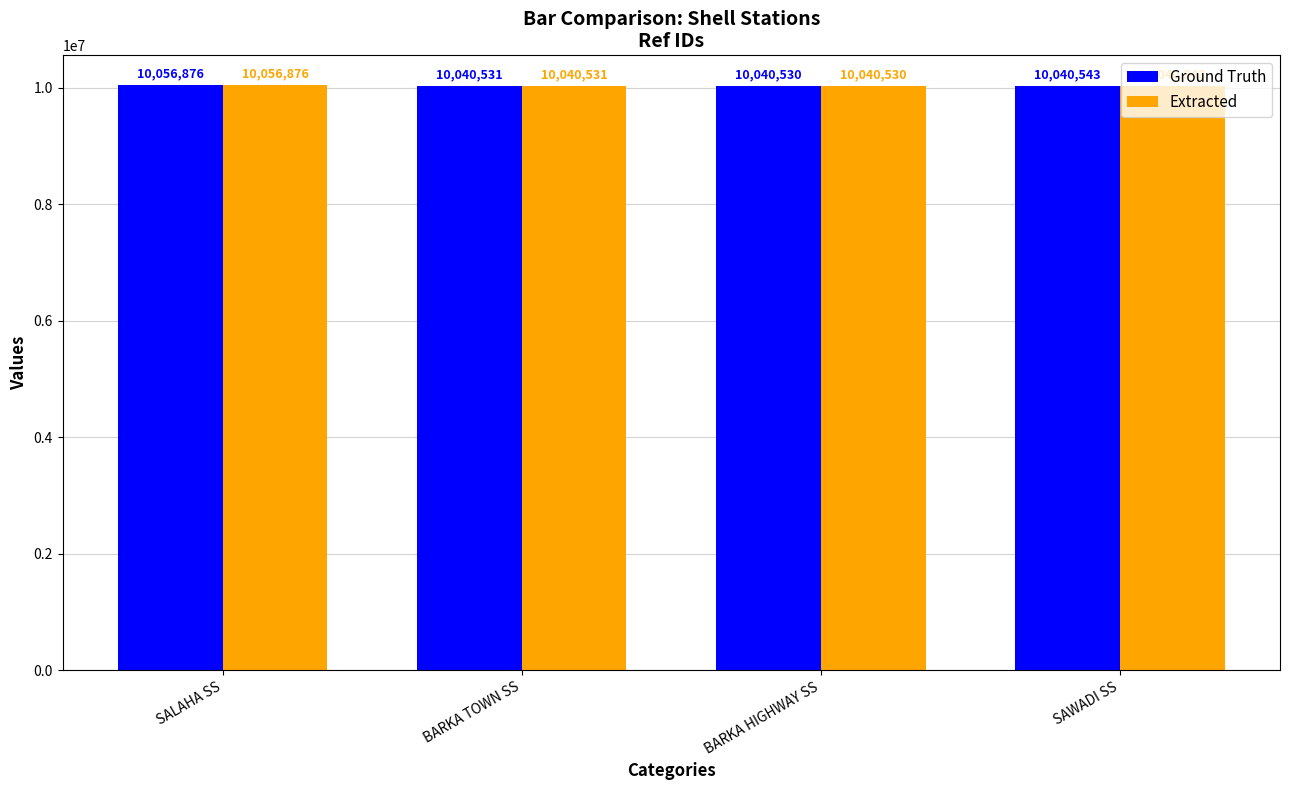

Rank the categories by Ground Truth value from highest to lowest.

SALAHA SS, SAWADI SS, BARKA TOWN SS, BARKA HIGHWAY SS